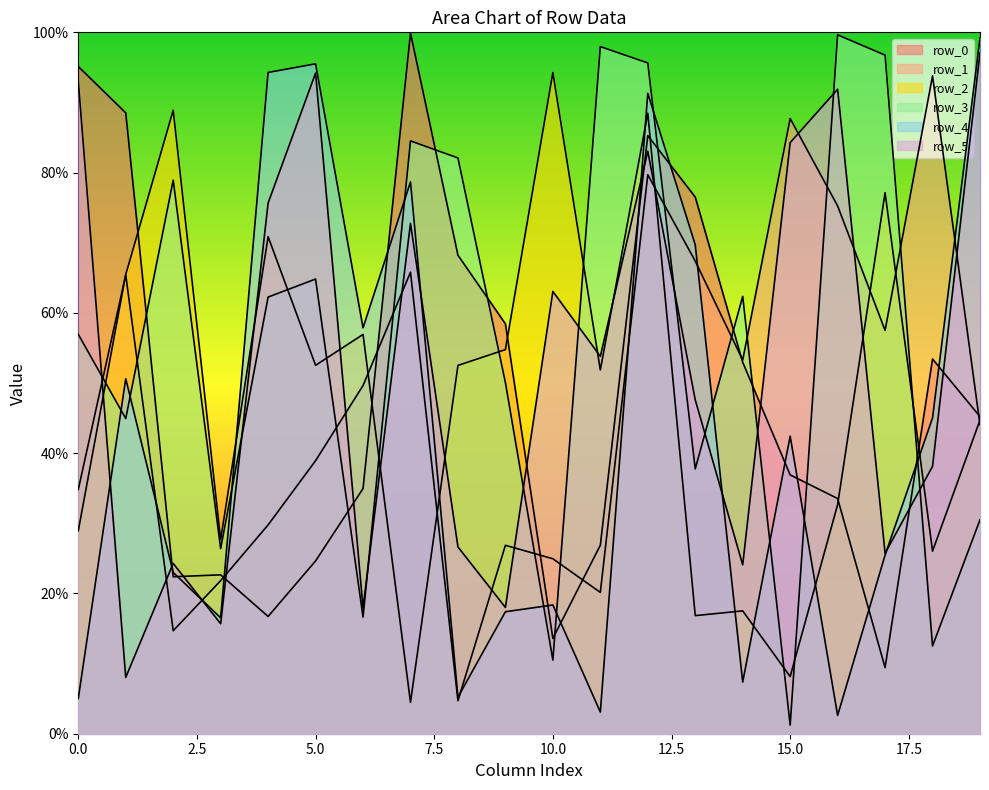

Between 1 and 5, which is larger?

1